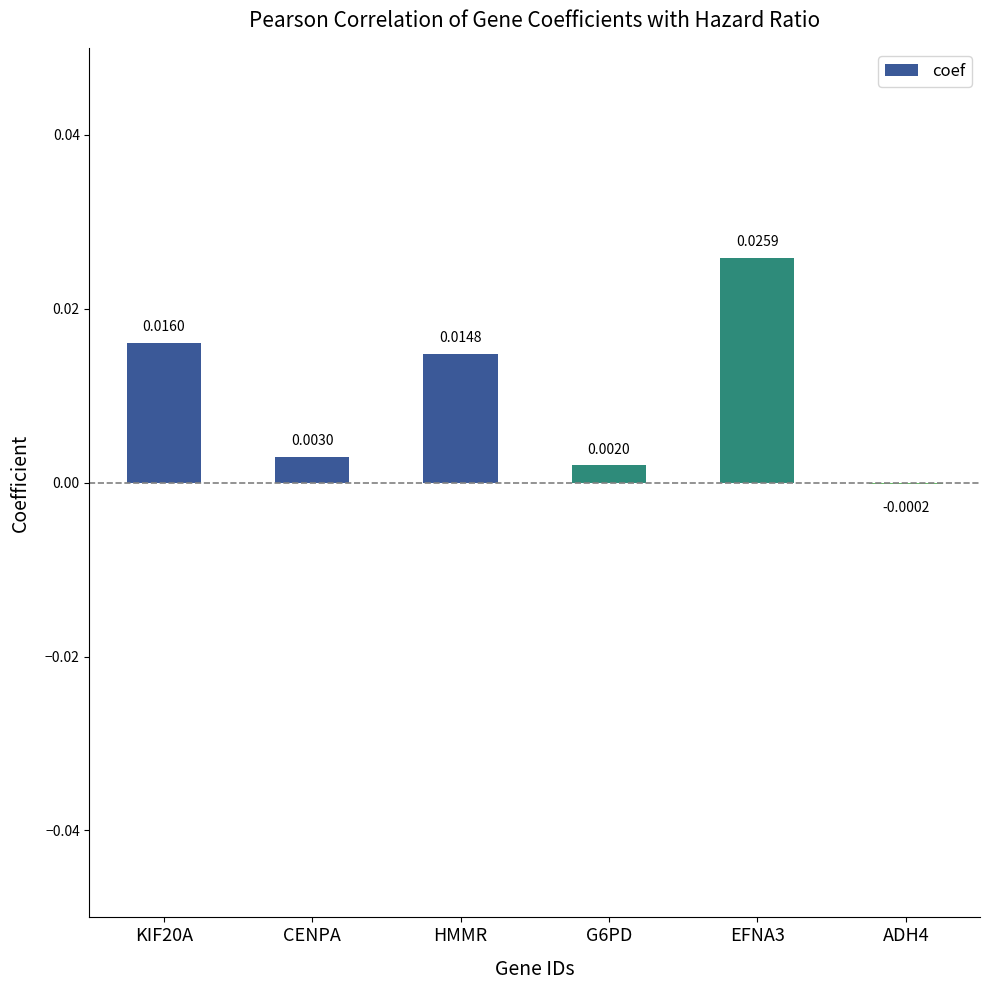

Where does the data first go above 0?

KIF20A